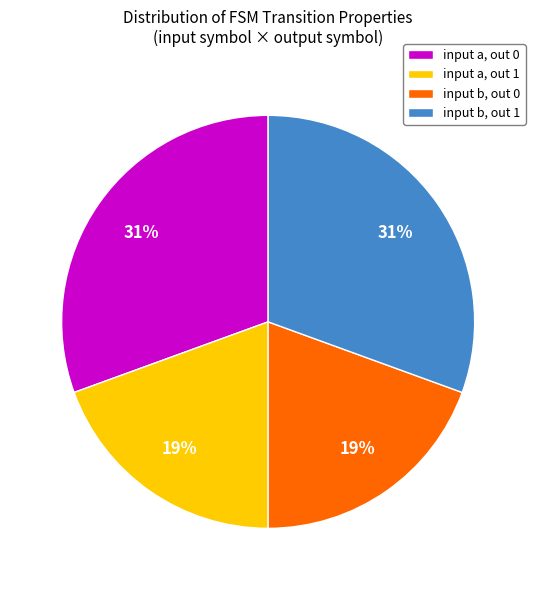

Combined, do input a, out 1 and input b, out 0 account for over 50%?

No